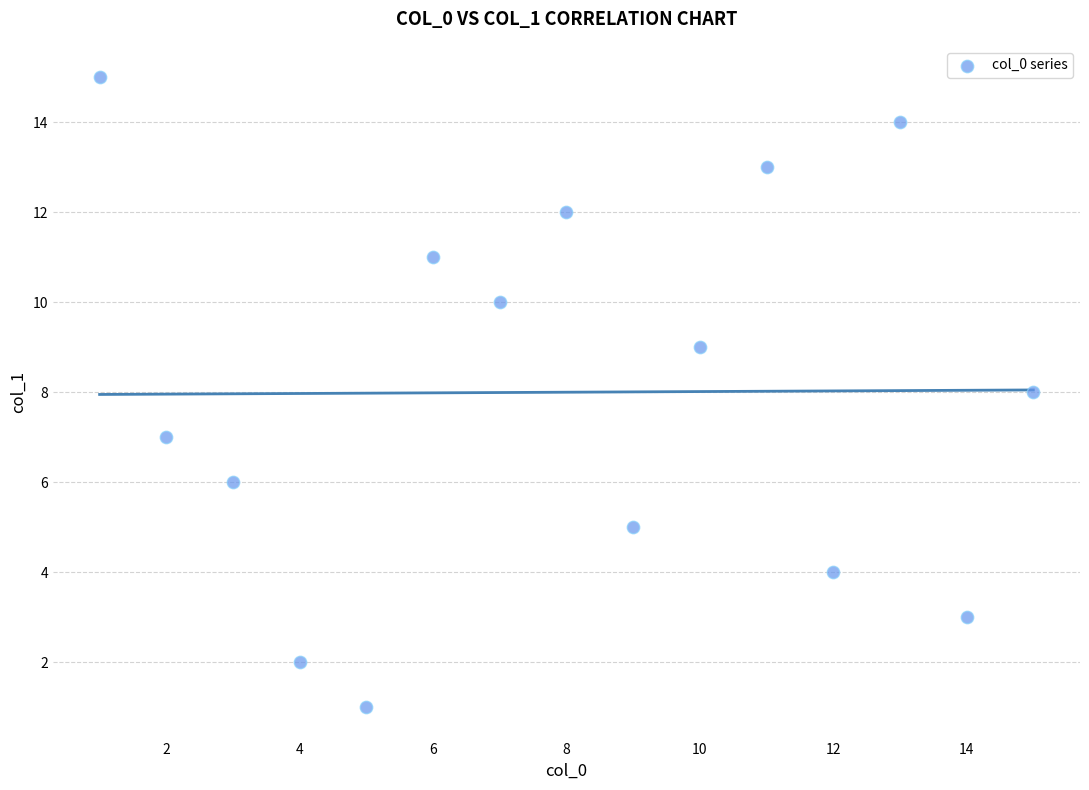

What is the range of Y values (max minus min)?

14